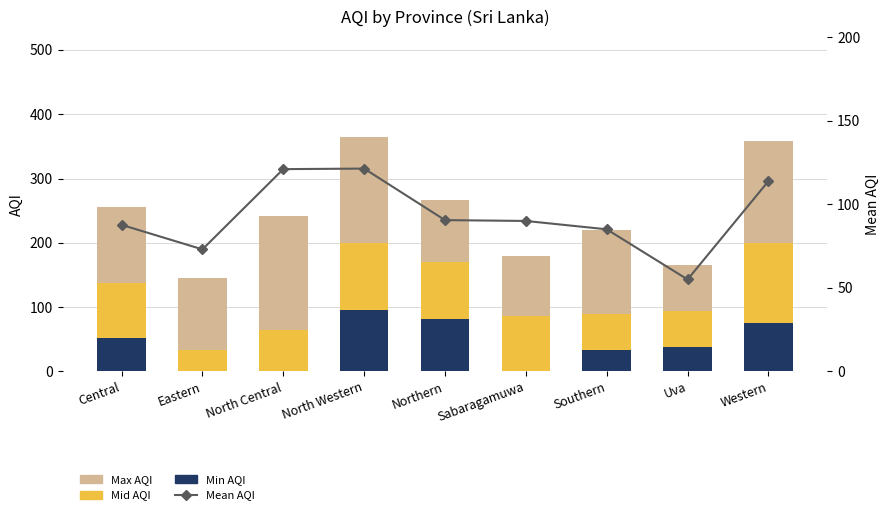

Which category has the lowest value in the Mean AQI series?

Uva